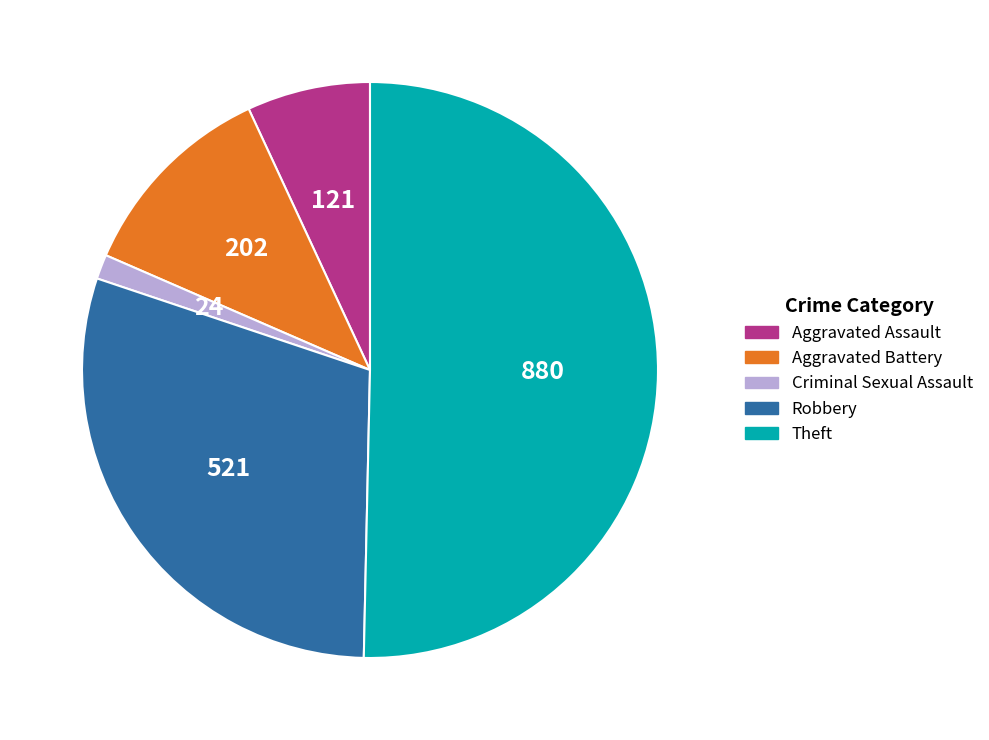

The Theft slice represents 50% of the pie. True or false?

True